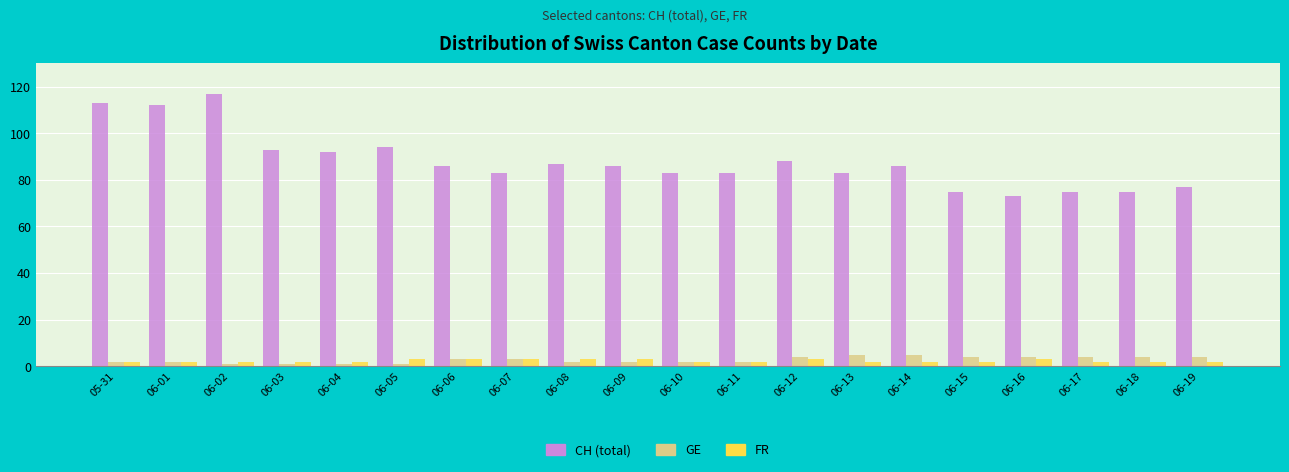

Which series has the largest total across all categories?

CH (total)